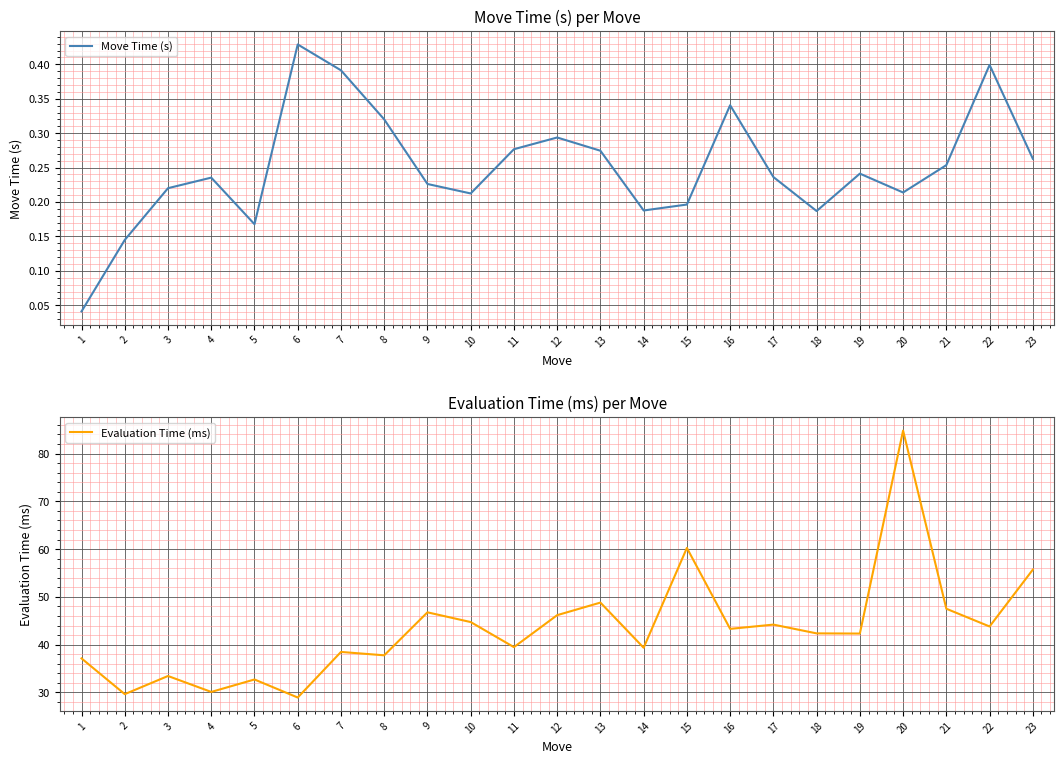

Where is the first local maximum for Move Time (s)?

4